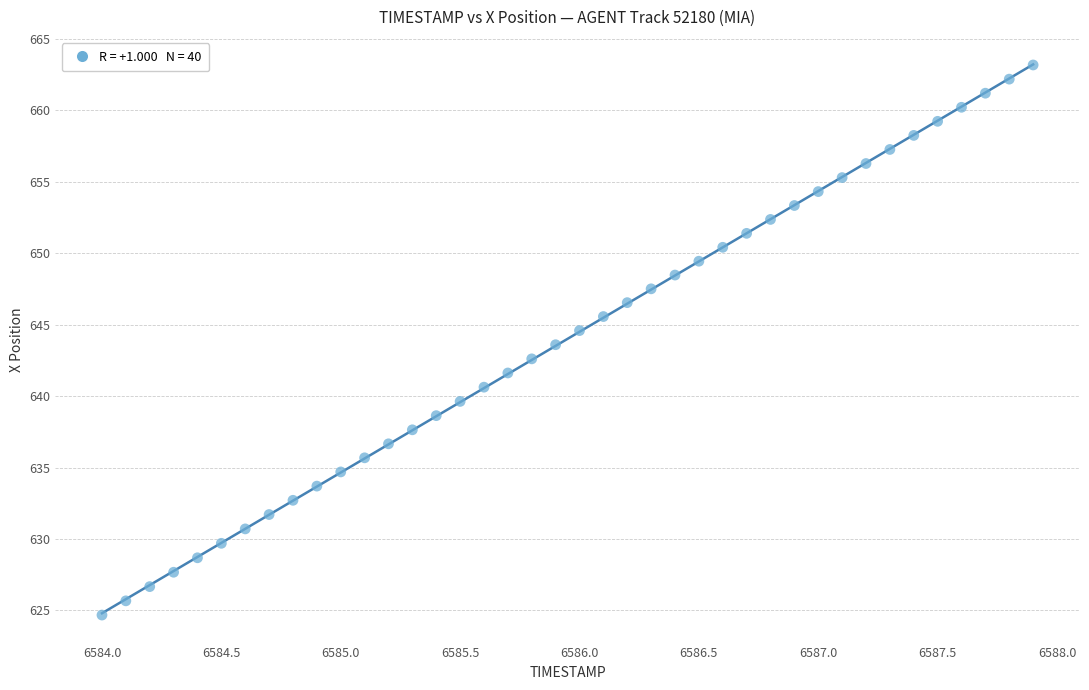

What is the range of X values (max minus min)?

3.9